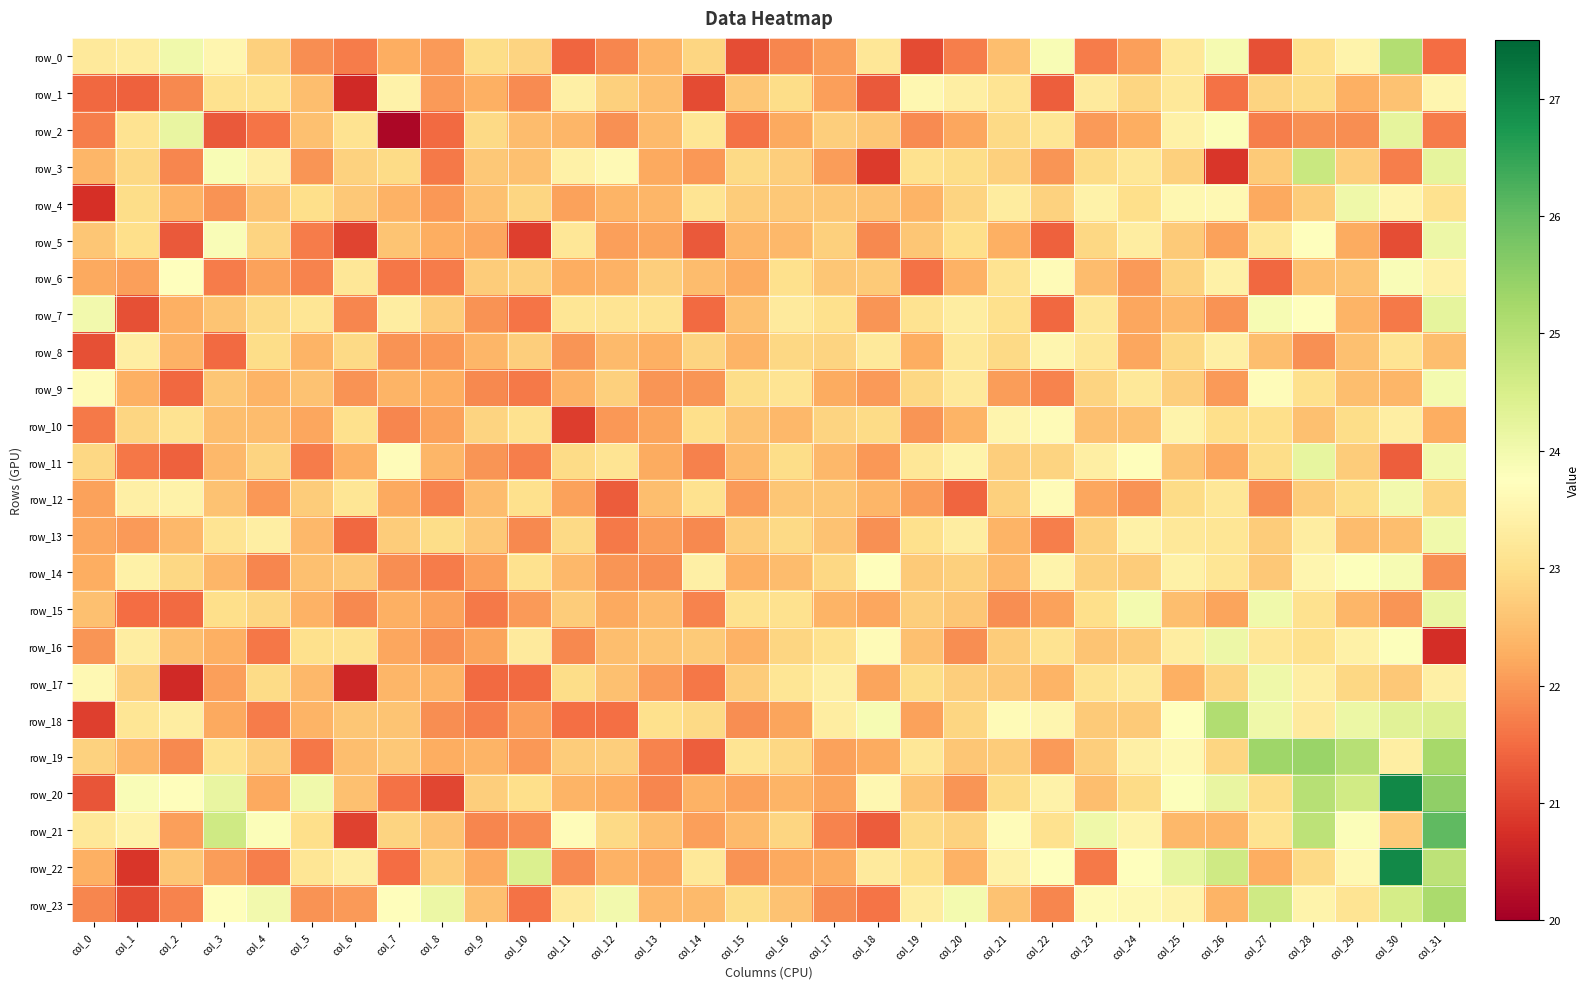

The value of row_14 at col_10 is 35.3. True or false?

False